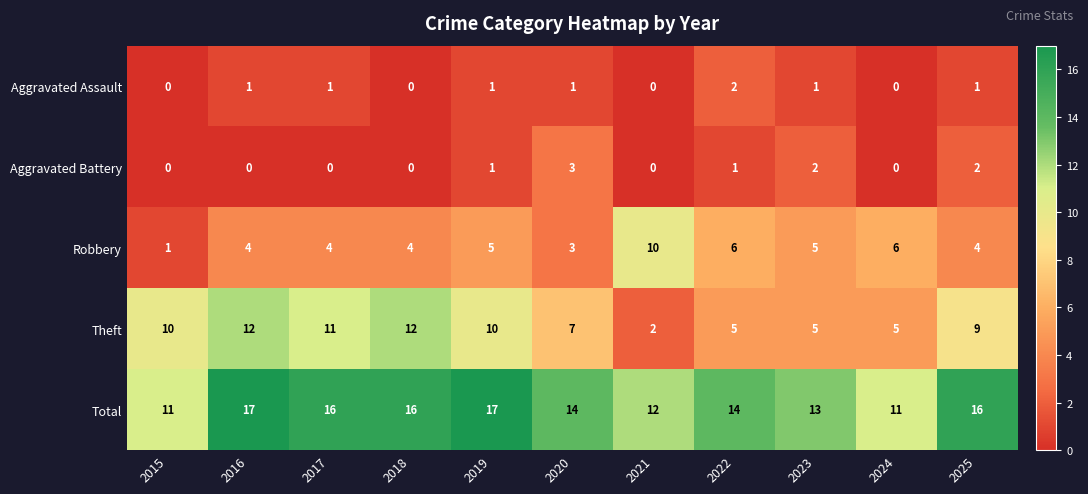

What is the sum of the Theft values at 2025 and 2019?

19